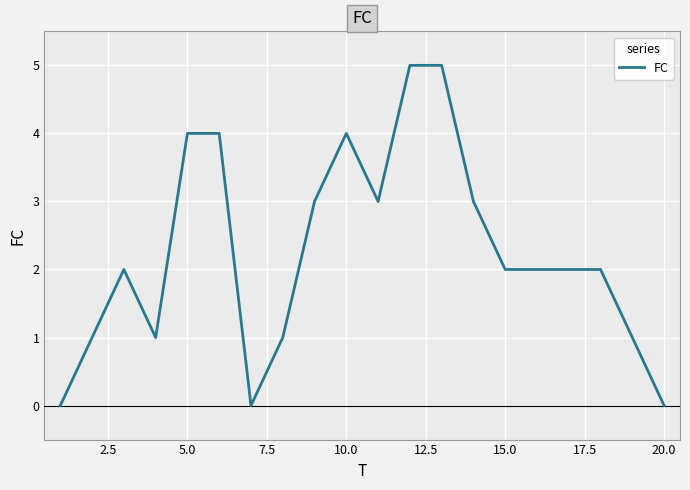

What is the greatest value displayed?

5